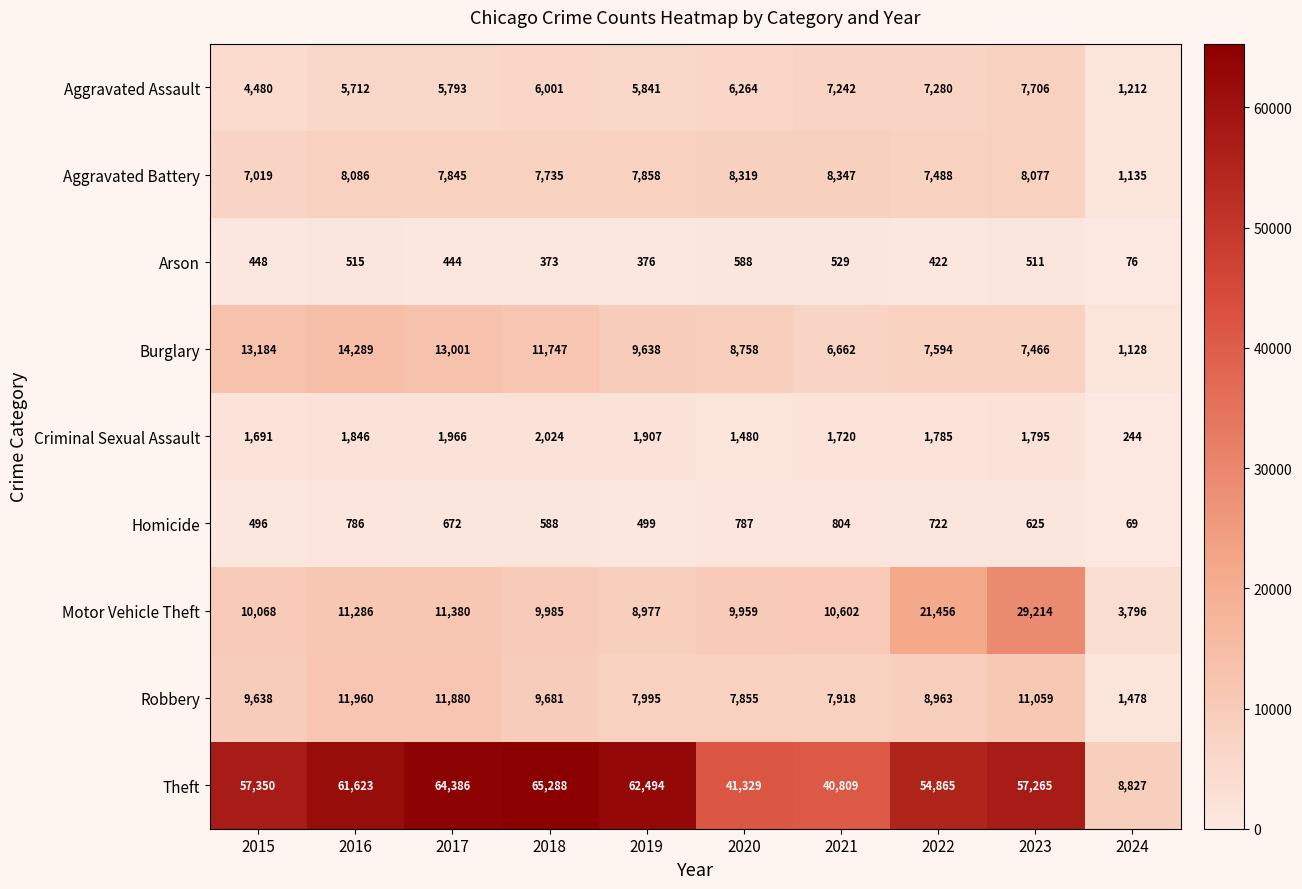

Count the number of data series in this chart.

9